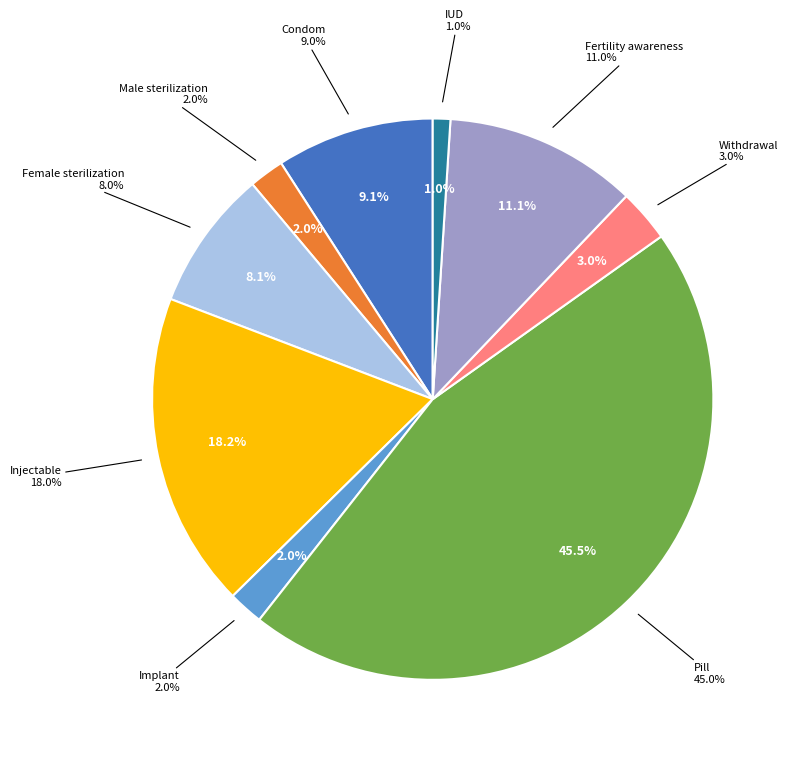

Does any single category account for the majority?

No